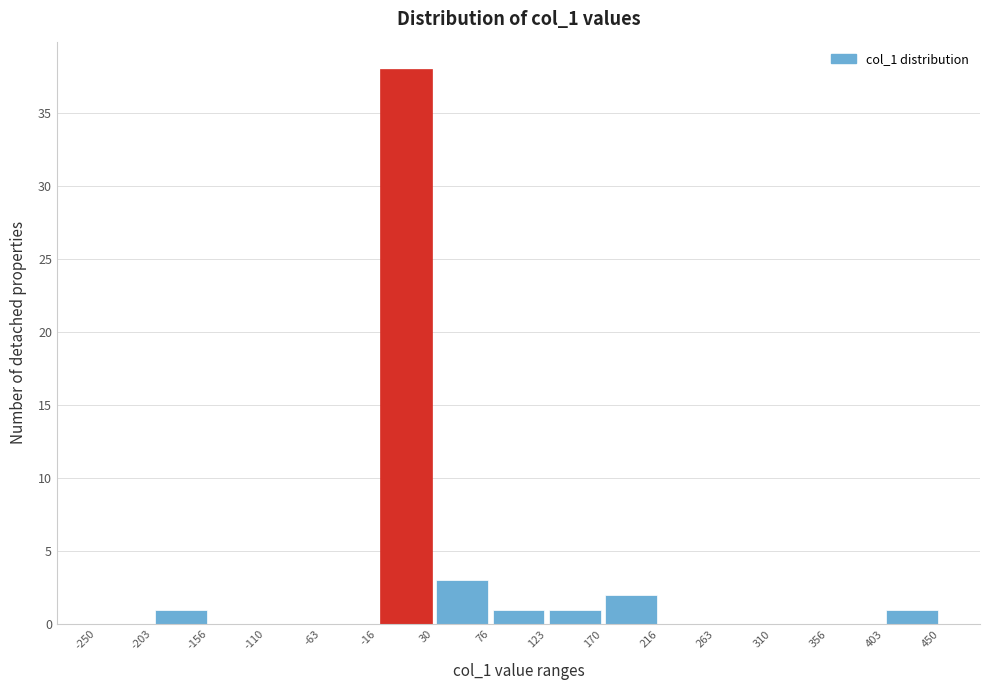

Reading left to right, list every bar in this chart as the range it spans on the x-axis followed by its height. The values are not printed on the chart, so give them approximately, as read against the axis.

-250 to -203: 0
-203 to -156: 1
-156 to -110: 0
-110 to -63: 0
-63 to -16: 0
-16 to 30: 38
30 to 76: 3
76 to 123: 1
123 to 170: 1
170 to 216: 2
216 to 263: 0
263 to 310: 0
310 to 356: 0
356 to 403: 0
403 to 450: 1